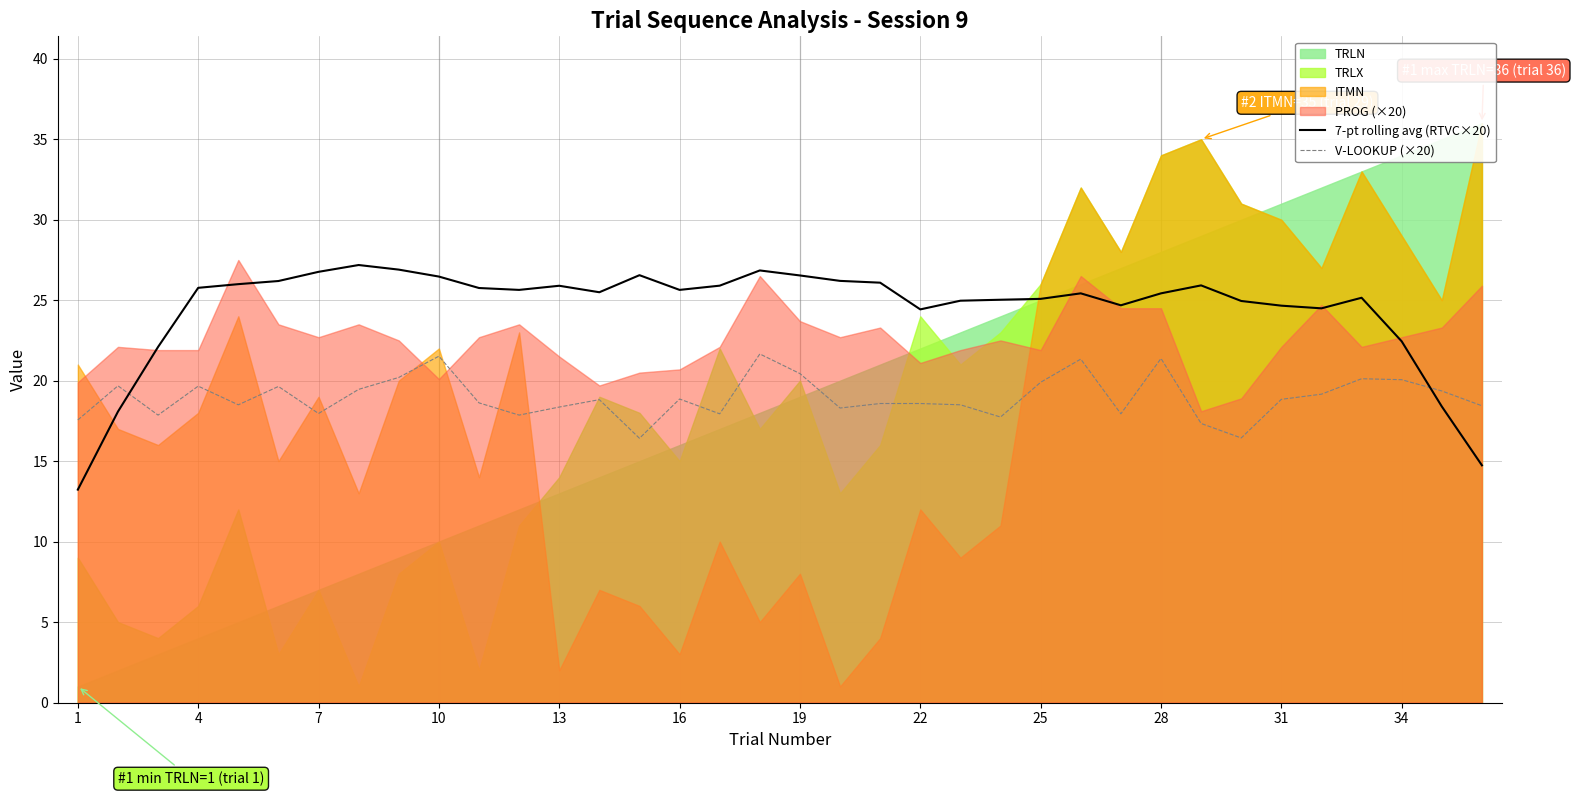

Which series has the largest total across all categories?

7-pt rolling avg (RTVC×20)